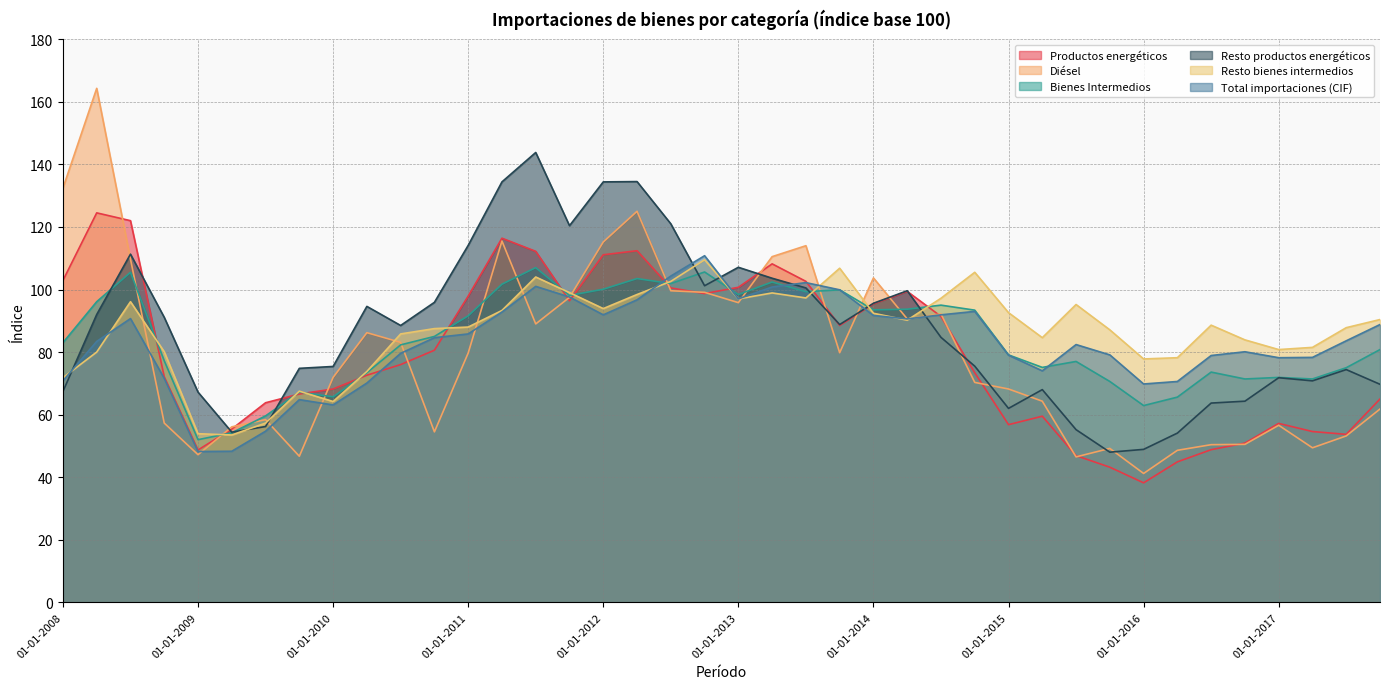

Does the chart display data point markers on the line(s)?

No